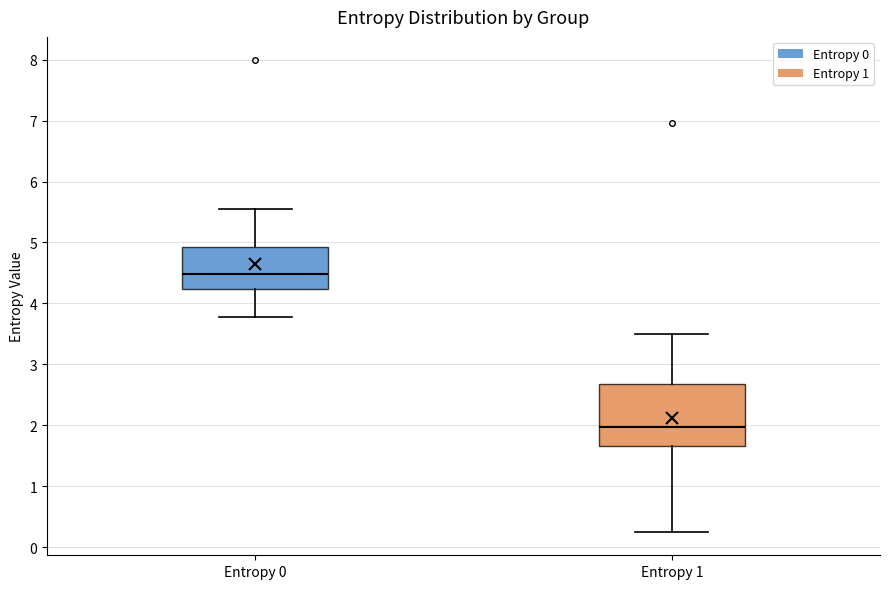

Reading left to right, read every box against the y-axis: the position of its median line, the range the box covers, and the ends of its whiskers. The values are not printed on the chart, so give them approximately, as read against the axis.

Entropy 0: median 4.5, box 4.2 to 4.9, whiskers 3.8 to 5.5
Entropy 1: median 2.0, box 1.7 to 2.7, whiskers 0.3 to 3.5